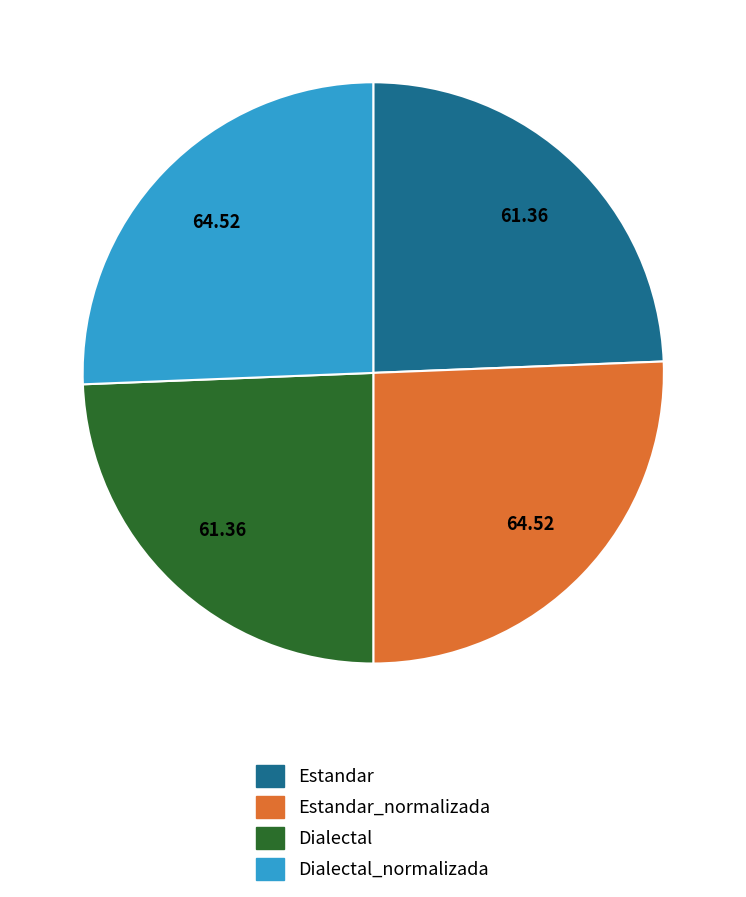

Is there any slice that represents more than half of the pie?

No